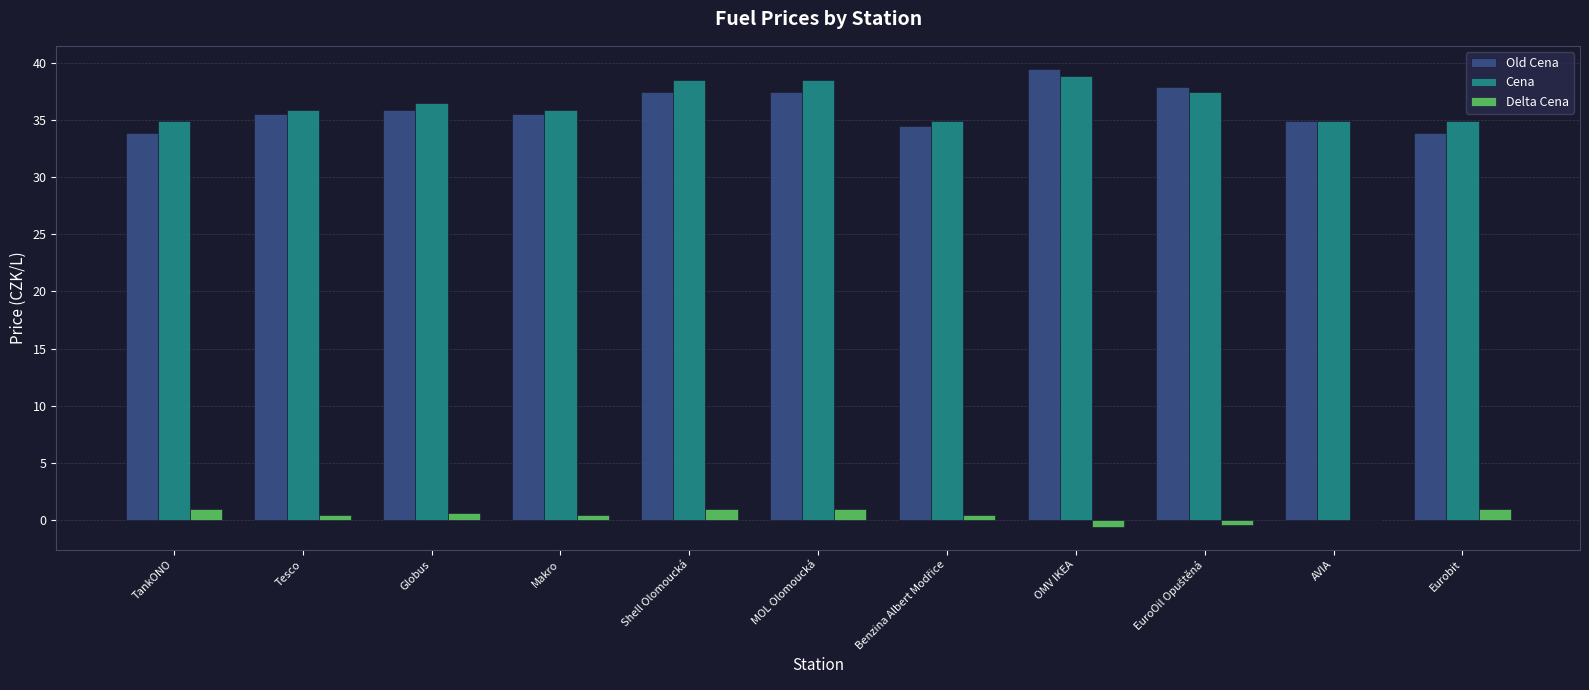

How many data points does each series have?

11